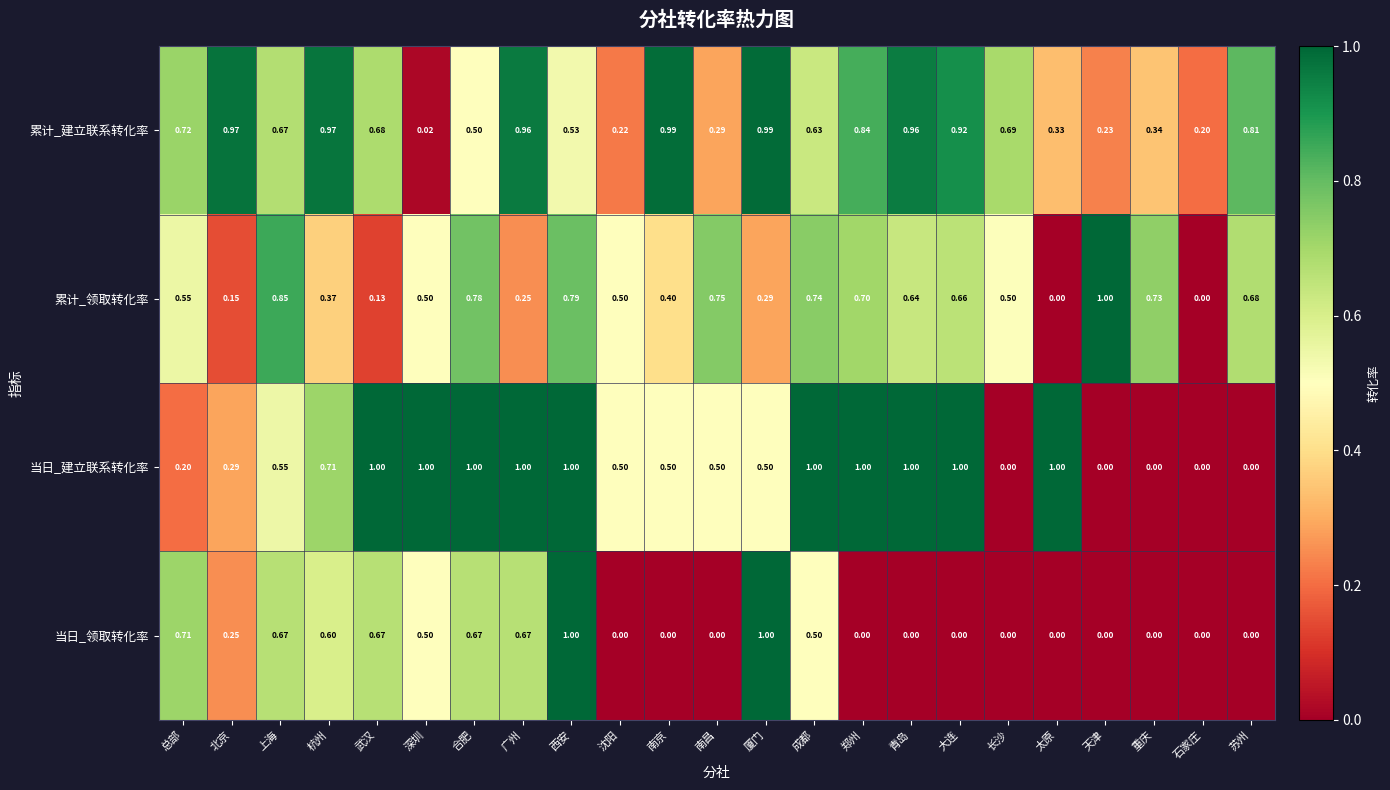

Between 南京 and 天津, which series saw the biggest shift?

累计_建立联系转化率